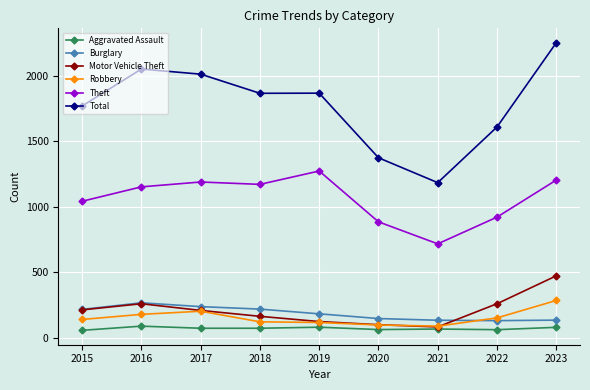

What is the maximum value shown in the chart?

2251